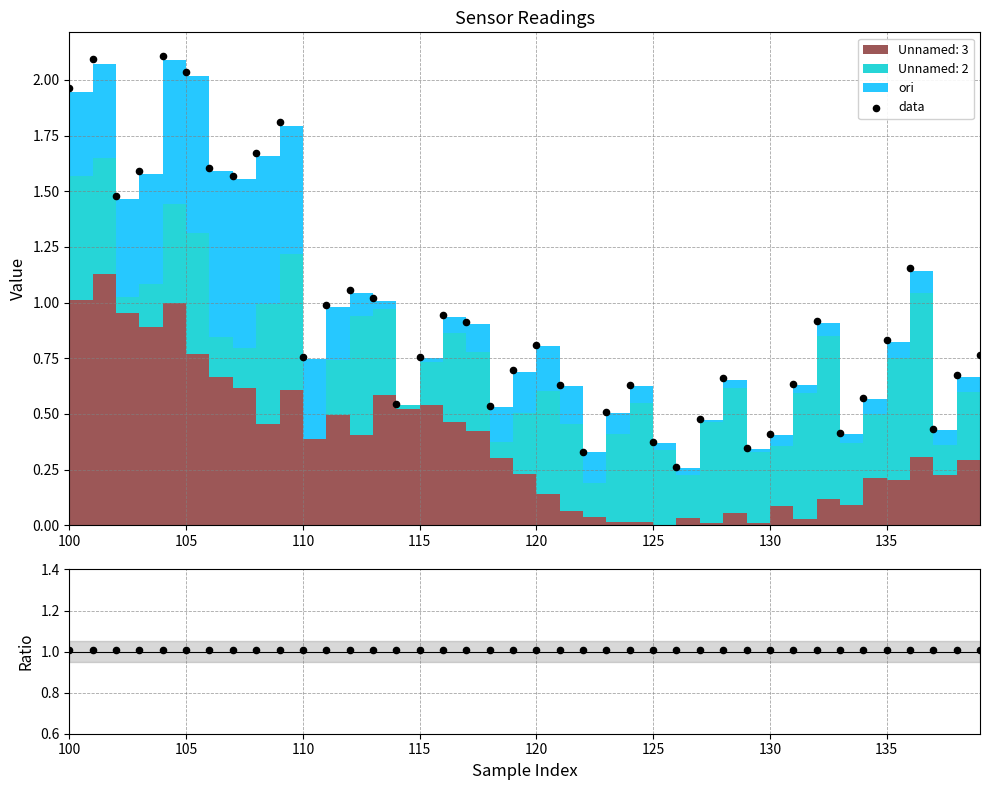

Which series has the widest spread of Y values?

data